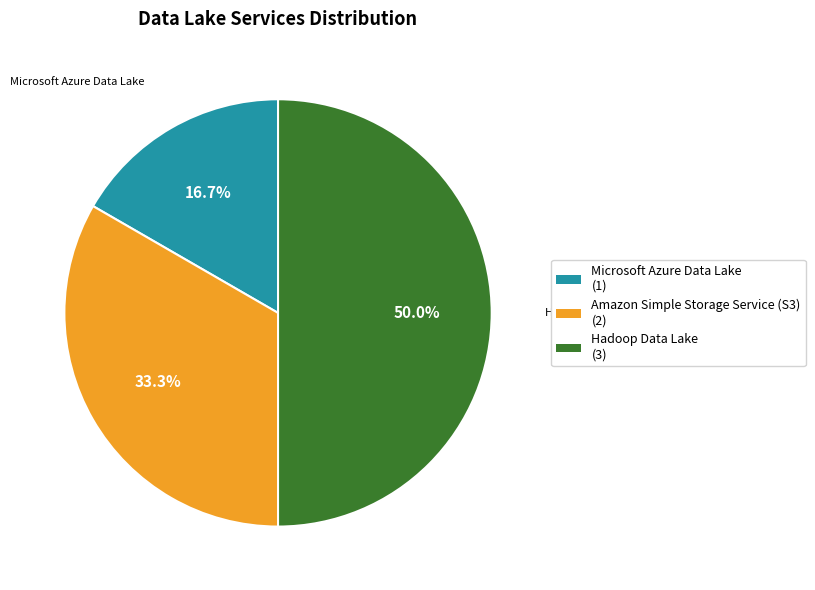

The Microsoft Azure Data Lake slice represents 17% of the pie. True or false?

True